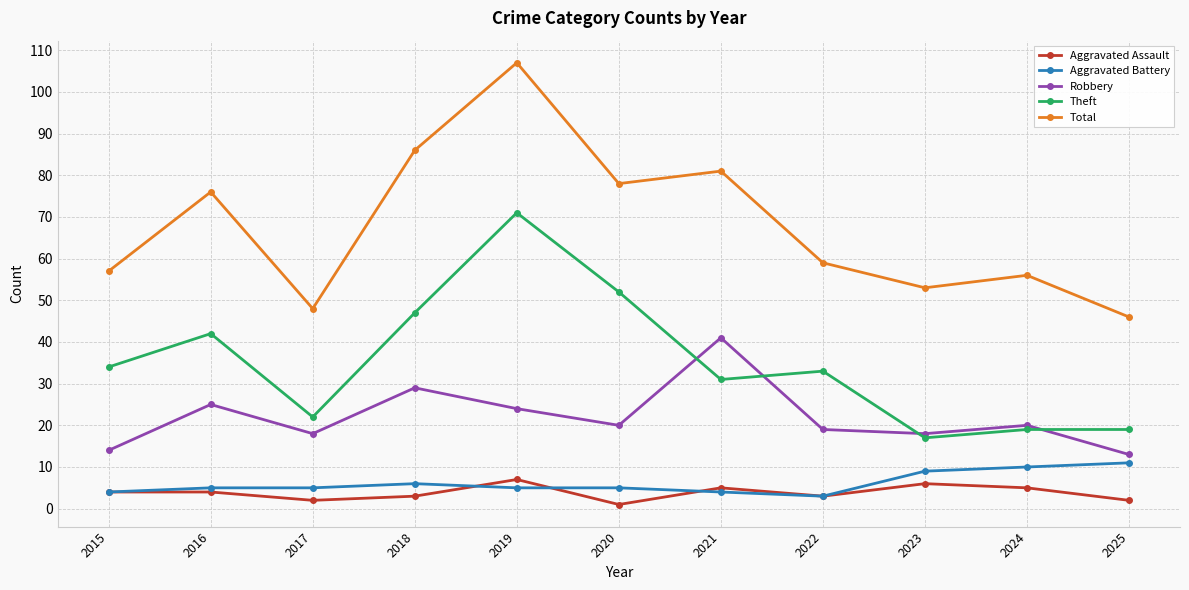

What is the value of the Total point at the 3rd from the left?

48